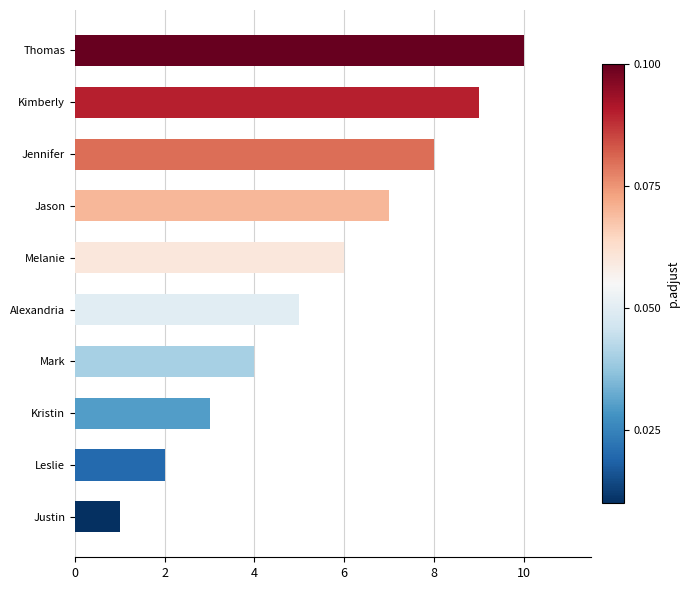

The value at Mark is 4. True or false?

True